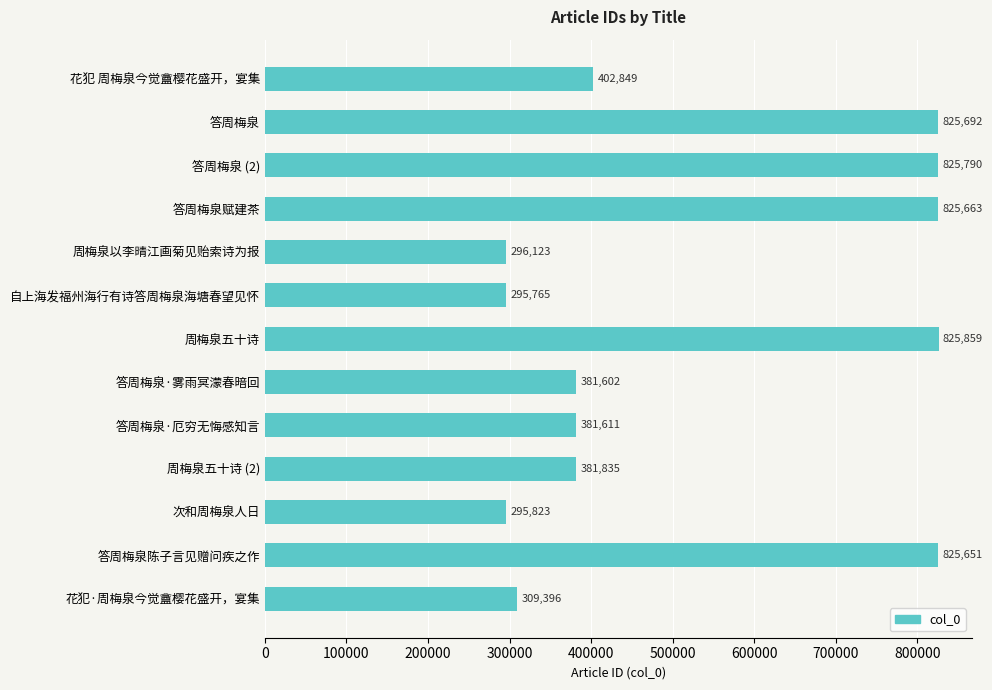

Rank the categories by value from lowest to highest.

自上海发福州海行有诗答周梅泉海塘春望见怀, 次和周梅泉人日, 周梅泉以李晴江画菊见贻索诗为报, 花犯·周梅泉今觉盦樱花盛开，宴集, 答周梅泉·雾雨冥濛春暗回, 答周梅泉·厄穷无悔感知言, 周梅泉五十诗 (2), 花犯 周梅泉今觉盦樱花盛开，宴集, 答周梅泉陈子言见赠问疾之作, 答周梅泉赋建茶, 答周梅泉, 答周梅泉 (2), 周梅泉五十诗